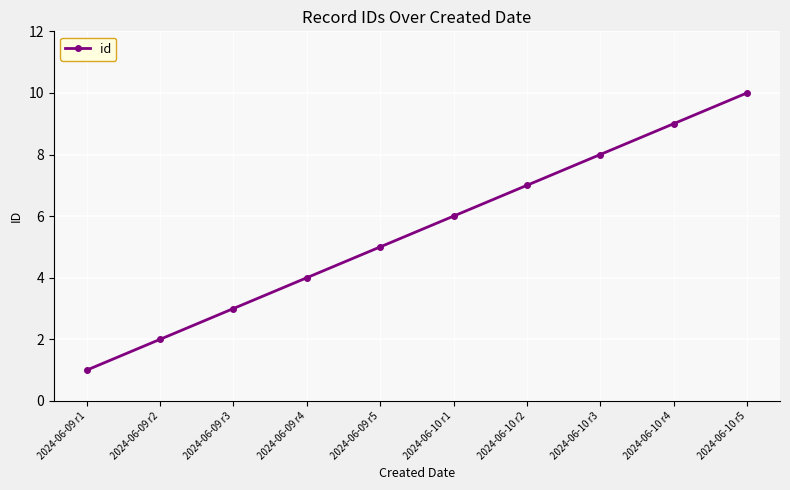

Count the number of data series in this chart.

1